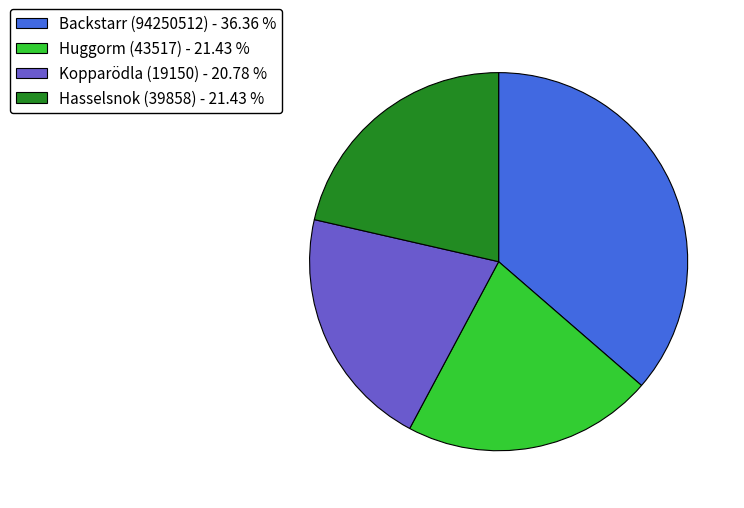

How many slices are in this pie chart?

4